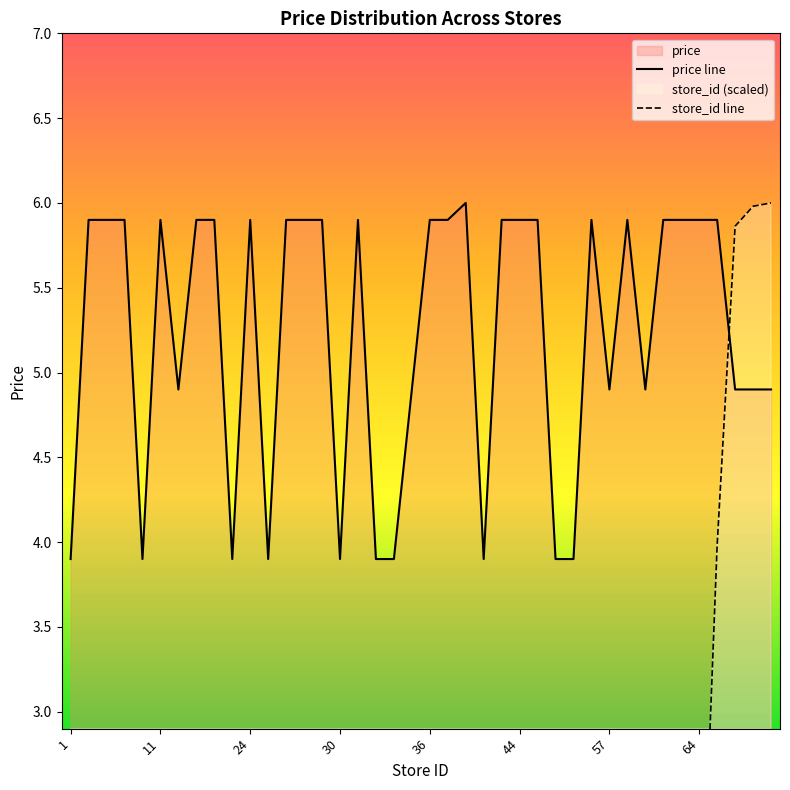

True or false: store_id line has more than 0 points higher than both neighbors.

False